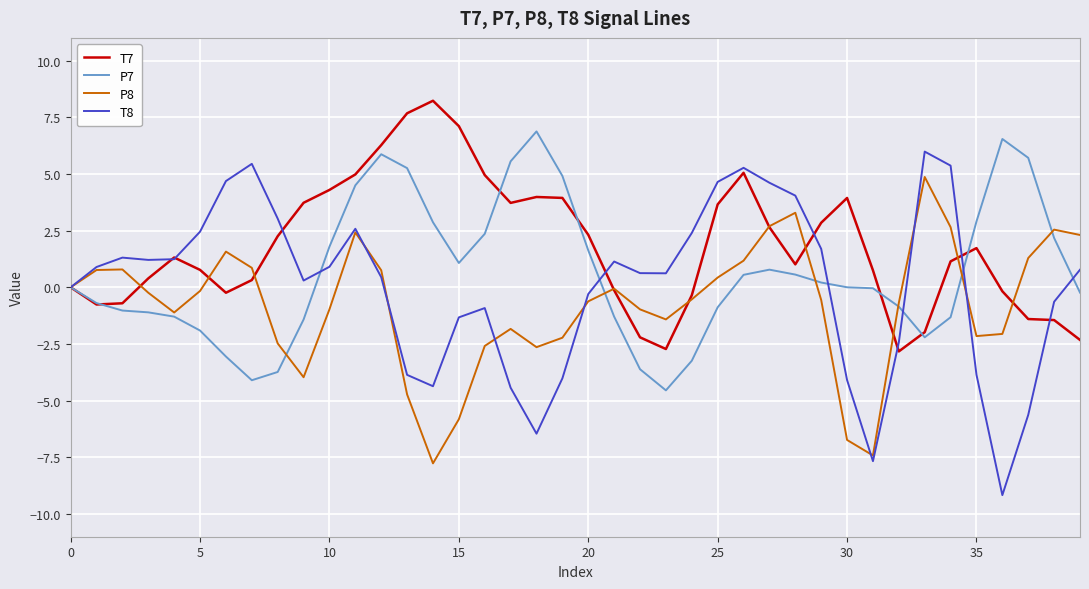

List the series in order of their peak value, lowest first.

P8, T8, P7, T7